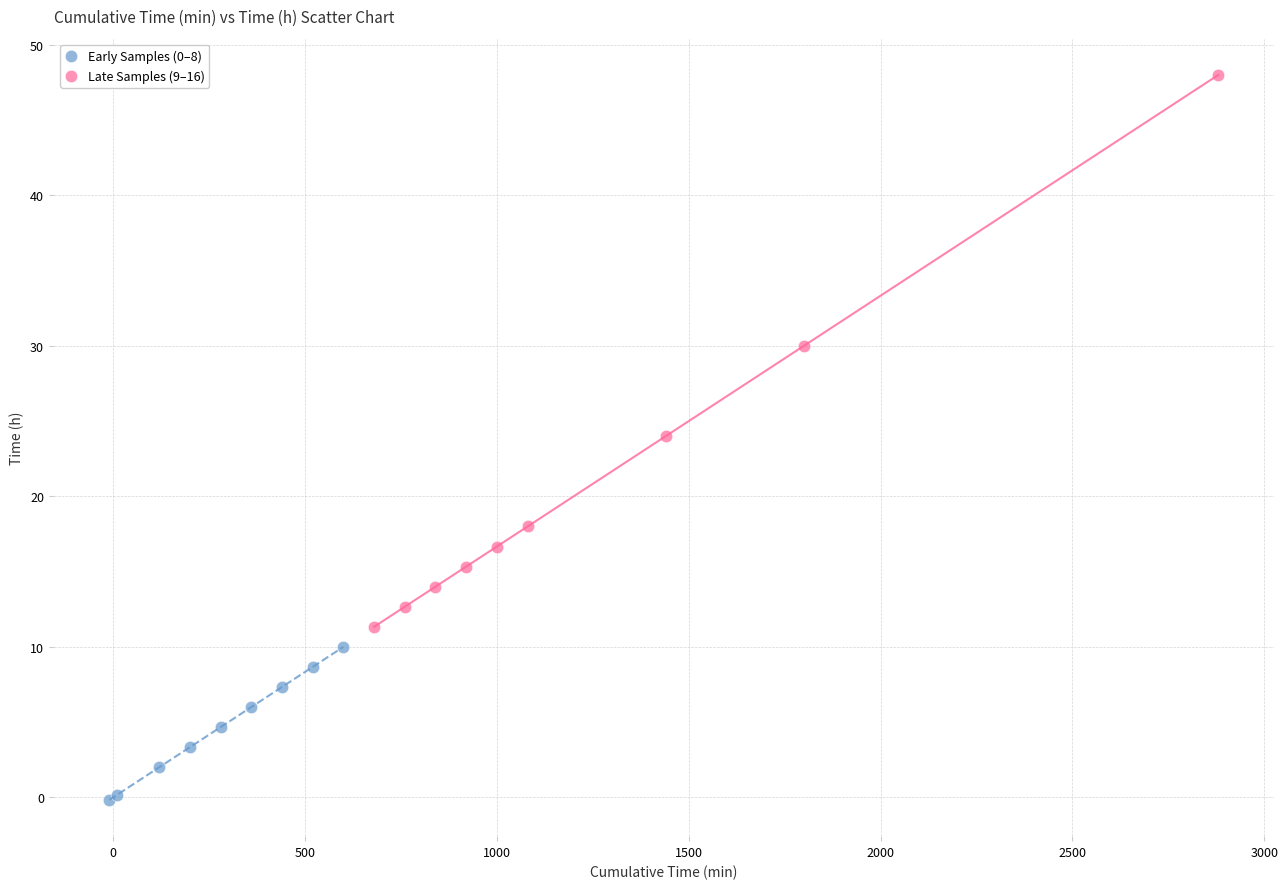

Which series reaches the minimum Y coordinate?

Early Samples (0–8)